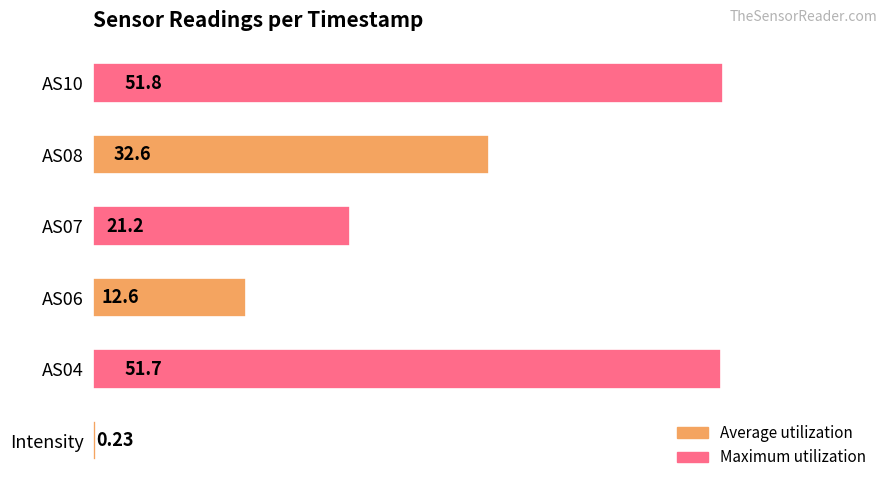

How many bars are there in total?

6